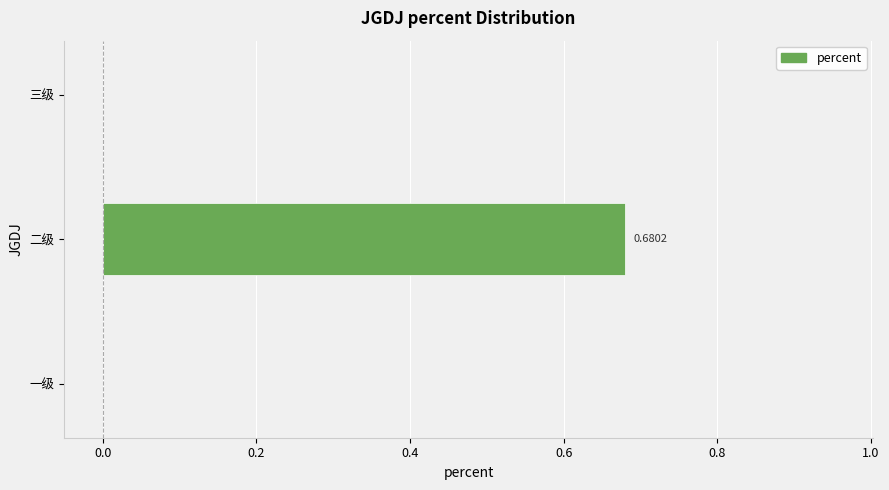

Between 一级 and 二级, which is larger?

二级